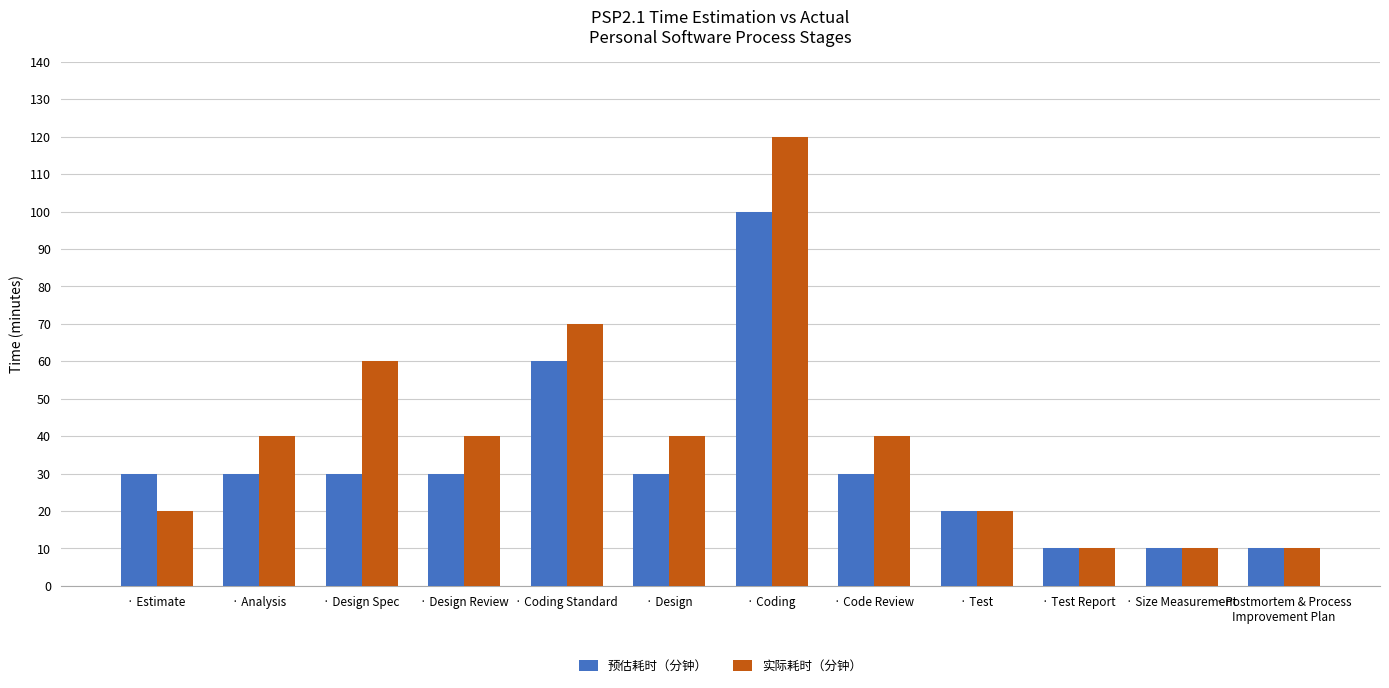

Between · Estimate and · Coding, which series saw the biggest shift?

实际耗时（分钟）